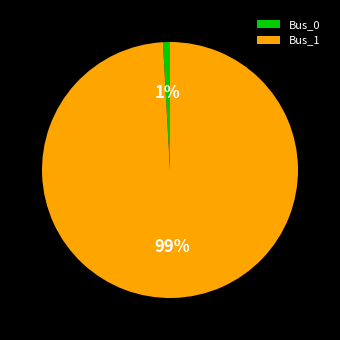

What percentage is the Bus_1 slice, to the nearest percent?

99%